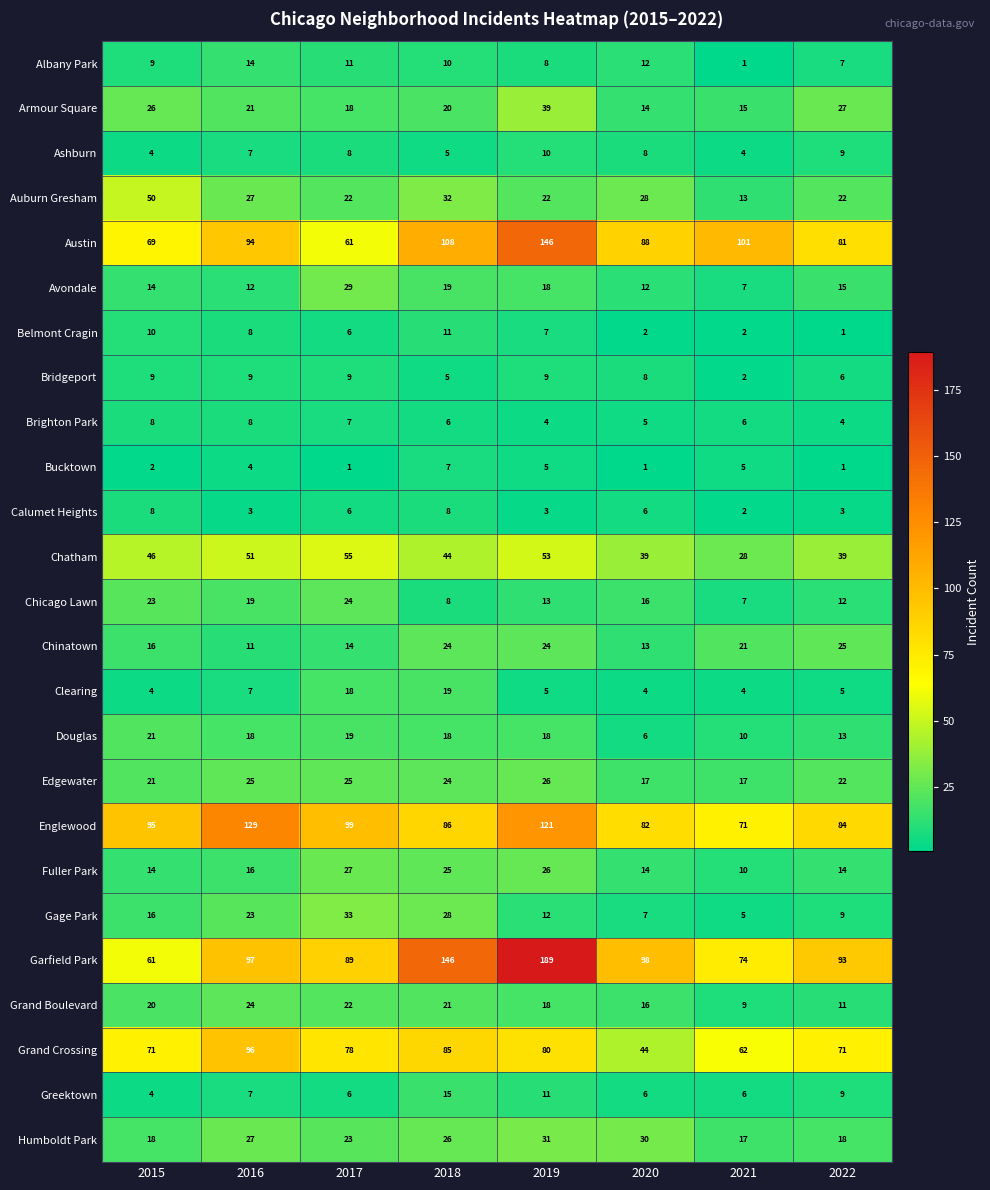

What is the difference between the Albany Park values at 2015 and 2021?

8